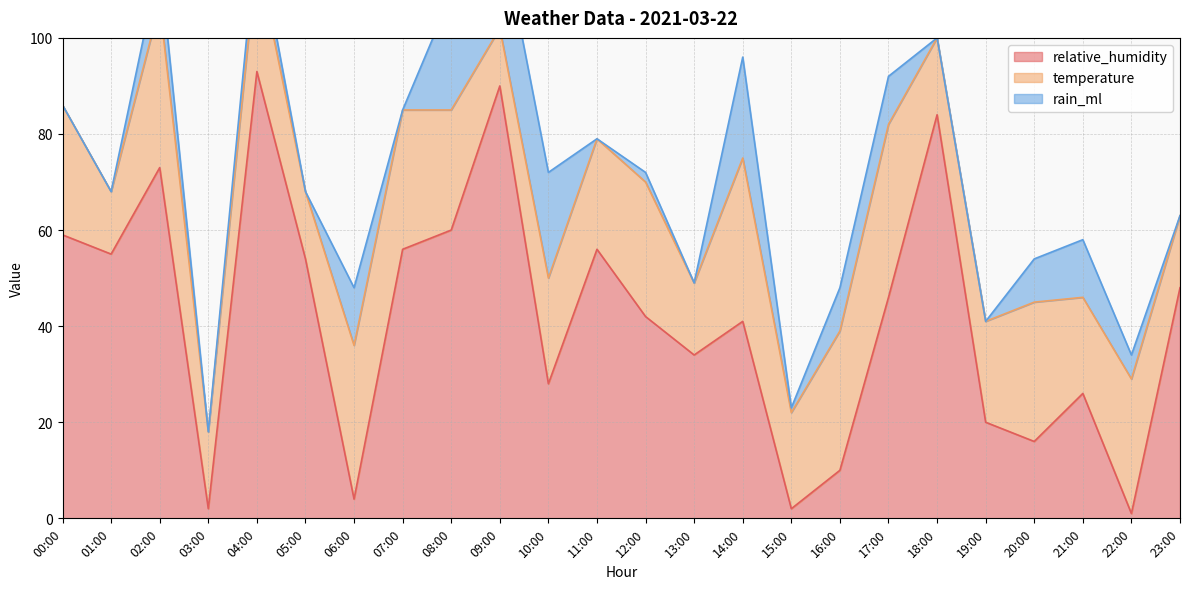

Which series has the largest total across all categories?

relative_humidity